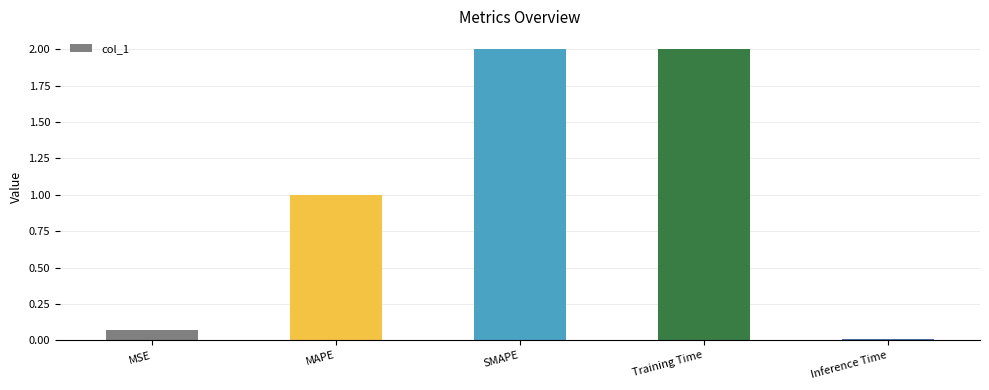

What position from the right is MSE?

5